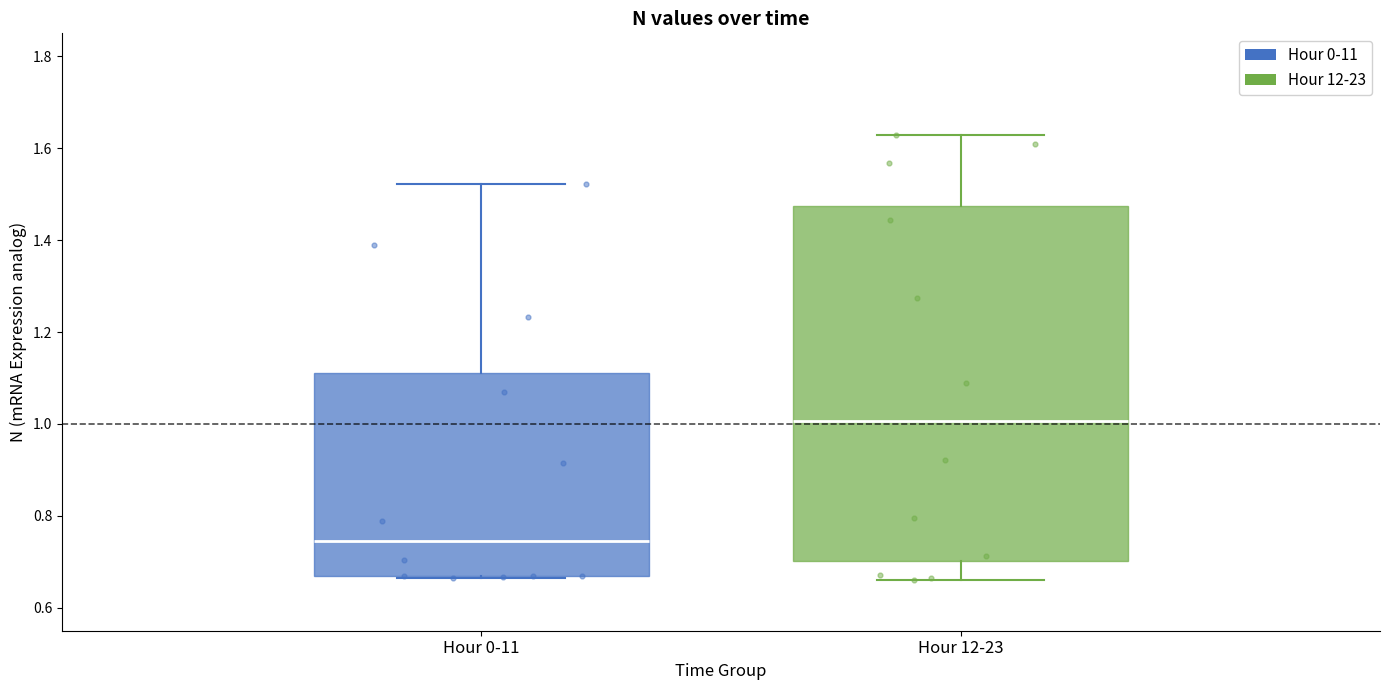

Reading left to right, transcribe this box plot: for each box, give where its median line is, the range the box spans, and where its two whiskers end, as read against the y-axis. The values are not printed on the chart, so give them approximately, as read against the axis.

Hour 0-11: median 0.74, box 0.66 to 1.12, whiskers 0.66 to 1.52
Hour 12-23: median 1.00, box 0.70 to 1.48, whiskers 0.66 to 1.62